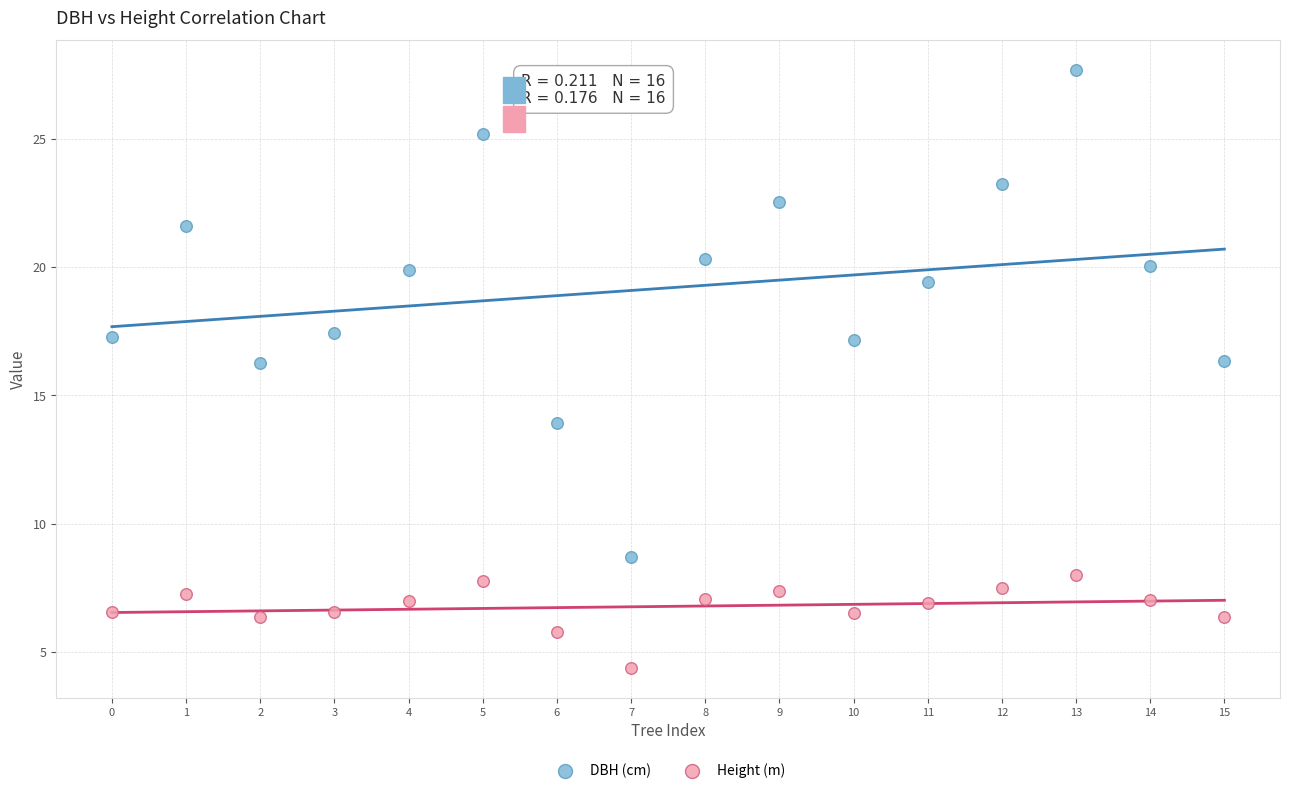

Which series has the widest spread of Y values?

DBH (cm)